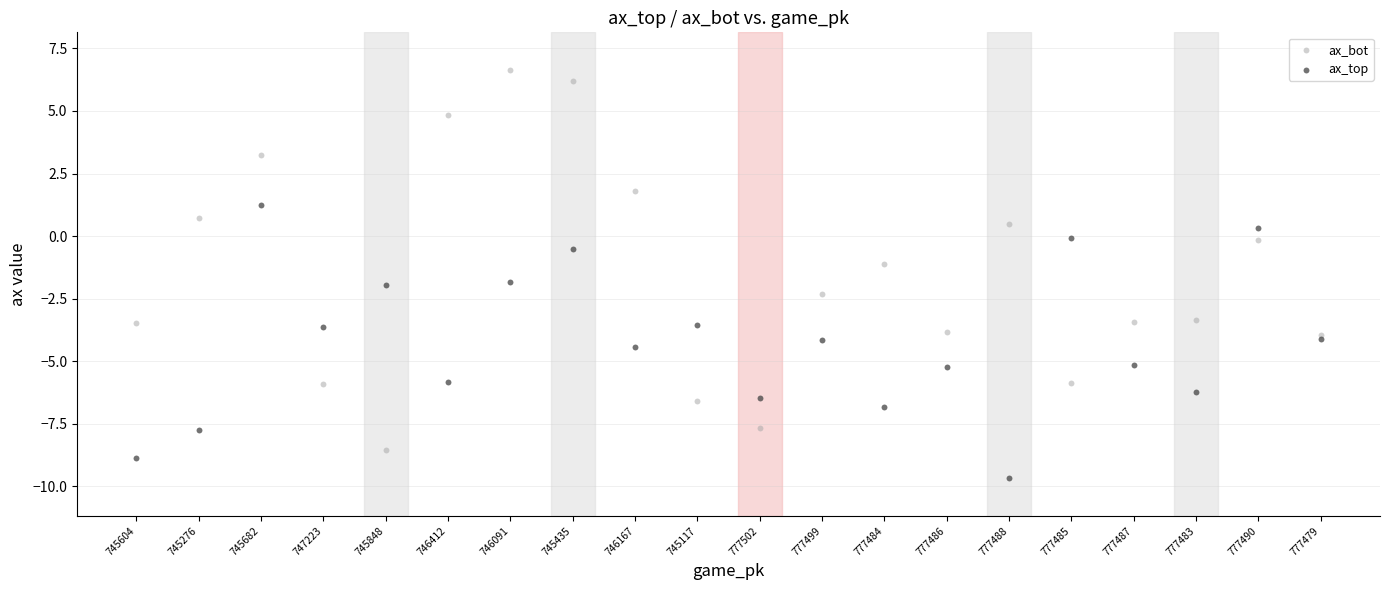

Which series contains the lowest Y value?

ax_top